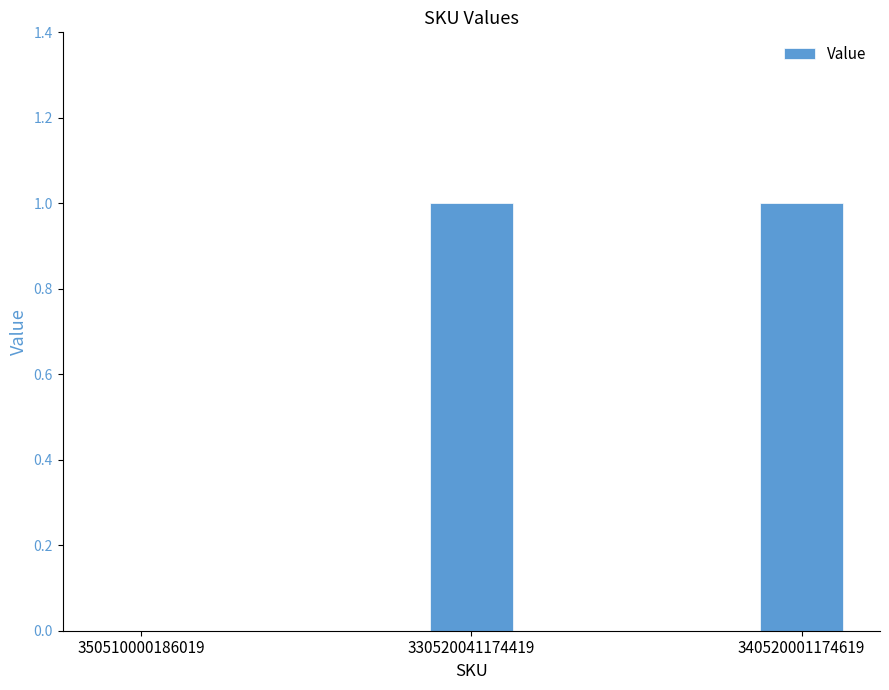

What is the change in value from 350510000186019 to 340520001174619?

+1